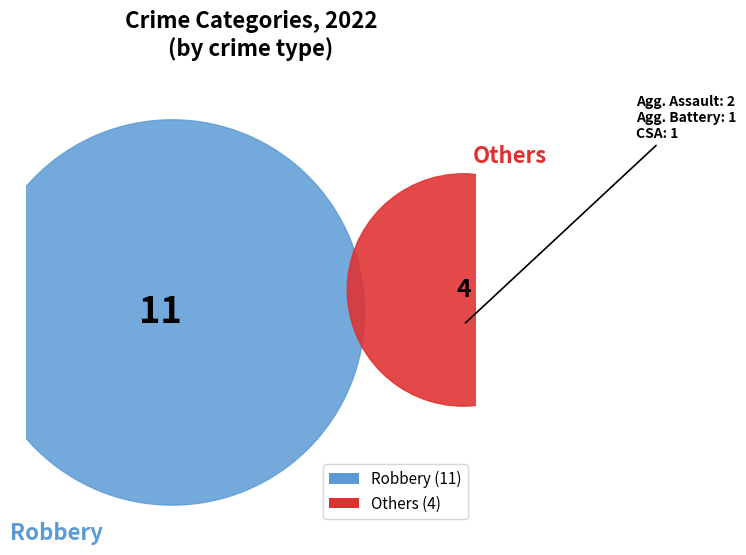

What portion of the pie excludes Criminal Sexual Assault?

93.3%